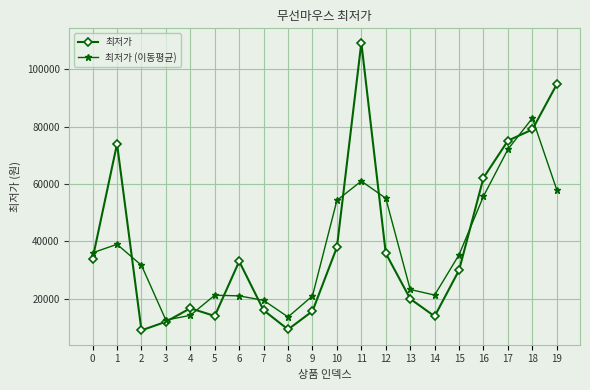

List the series in order of their peak value, highest first.

최저가, 최저가 (이동평균)